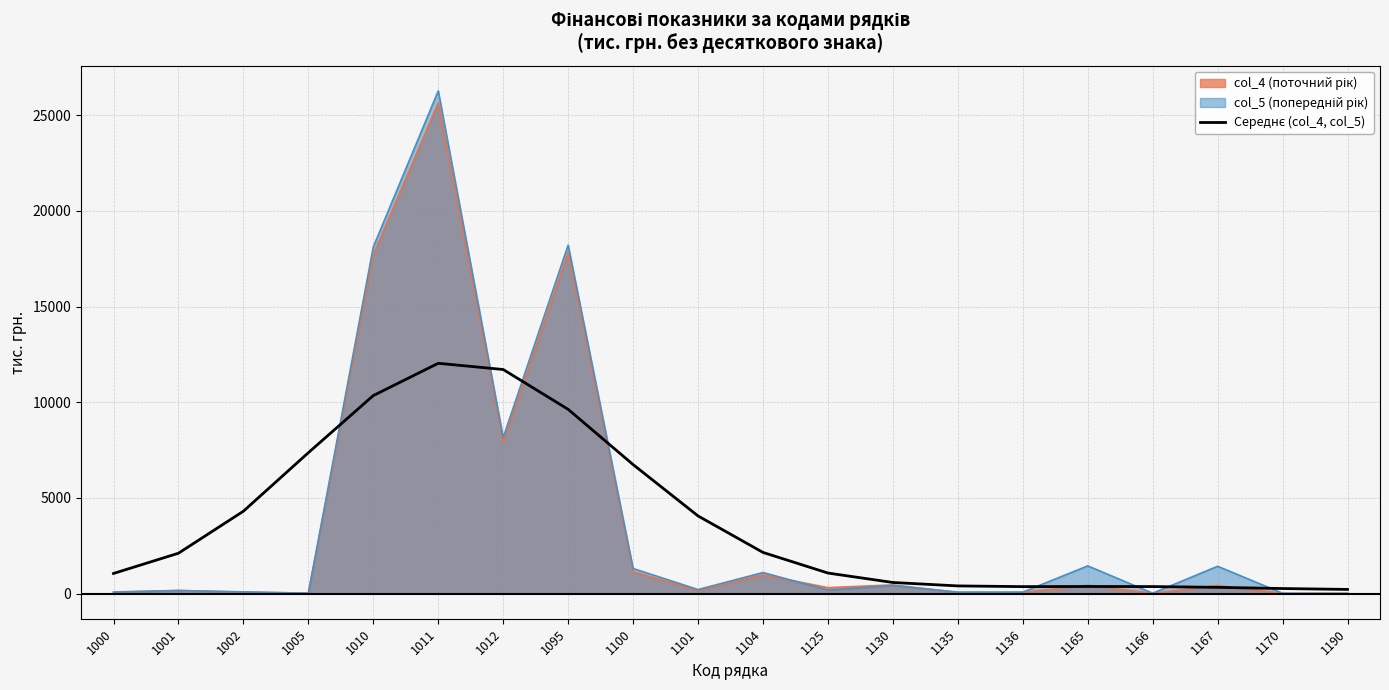

Reading right to left, transcribe all the data shown in this chart.

217.6	264.7	326.8	366.8	371.6	364.2	401.5	580.4	1074.6	2152.3	4059.3	6744.7	9632.2	11714.0	12039.1	10351.4	7364.6	4306.5	2110.4	1051.9